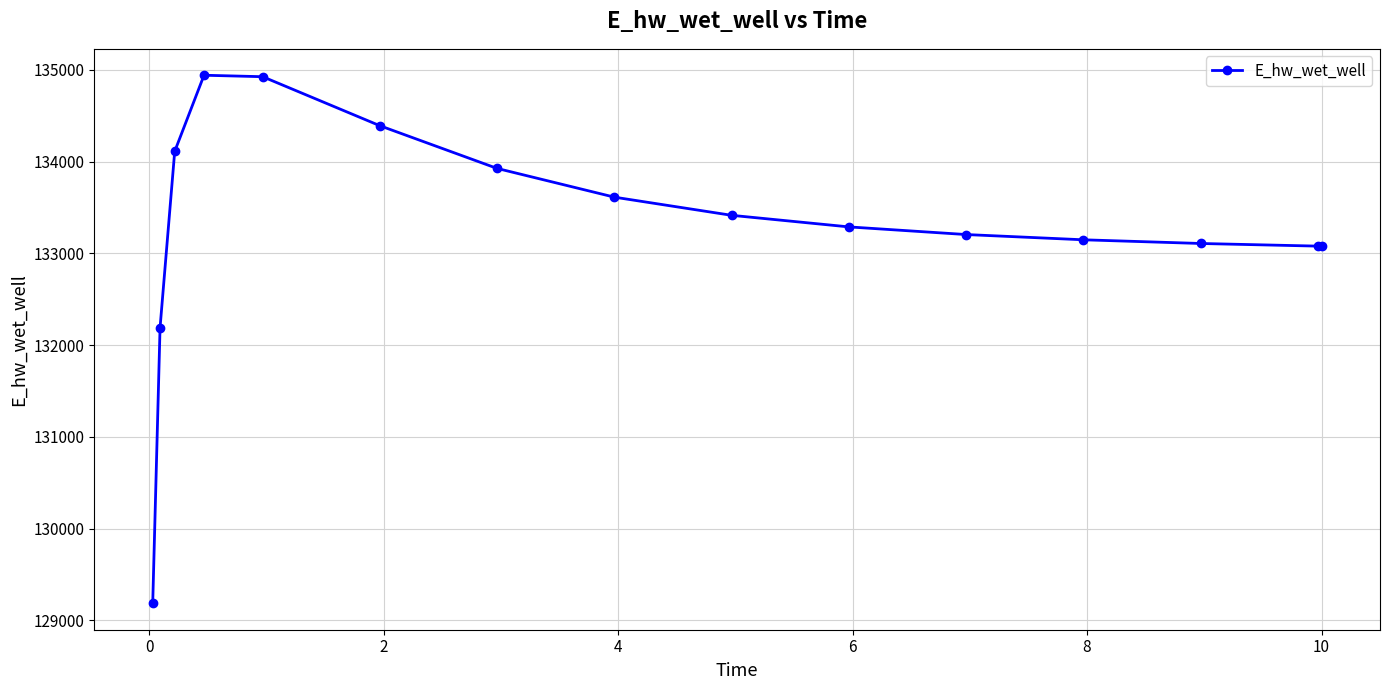

What is the difference between the second highest and second lowest values?

2735.6